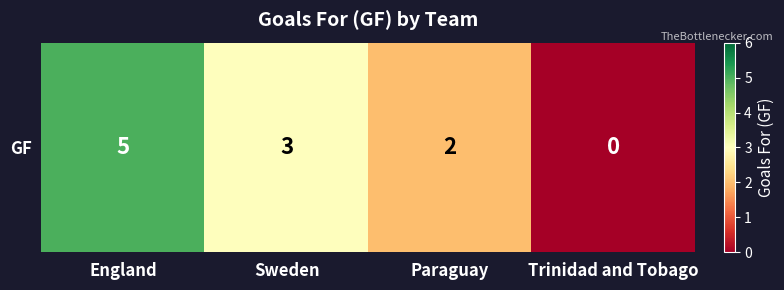

The value at Trinidad and Tobago is 0. True or false?

True